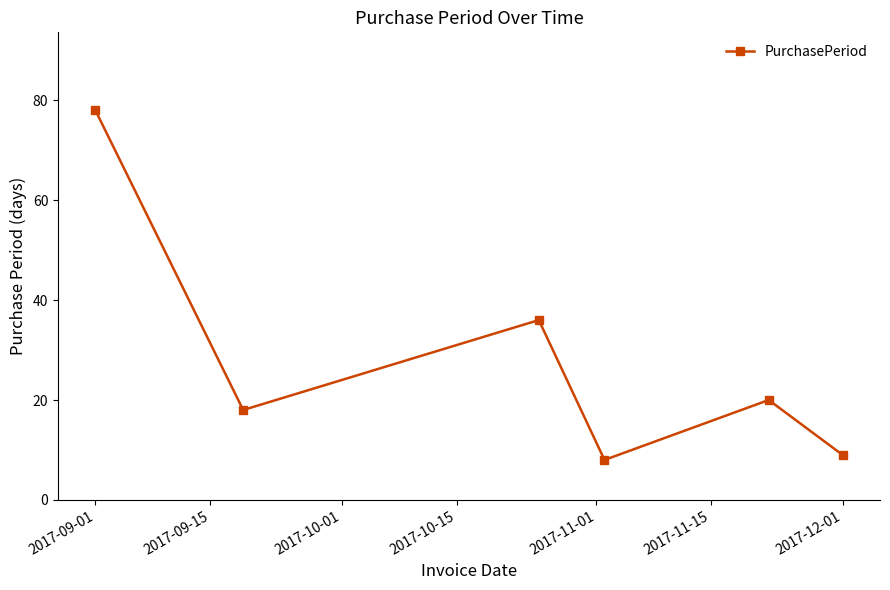

What is the maximum value shown in the chart?

78